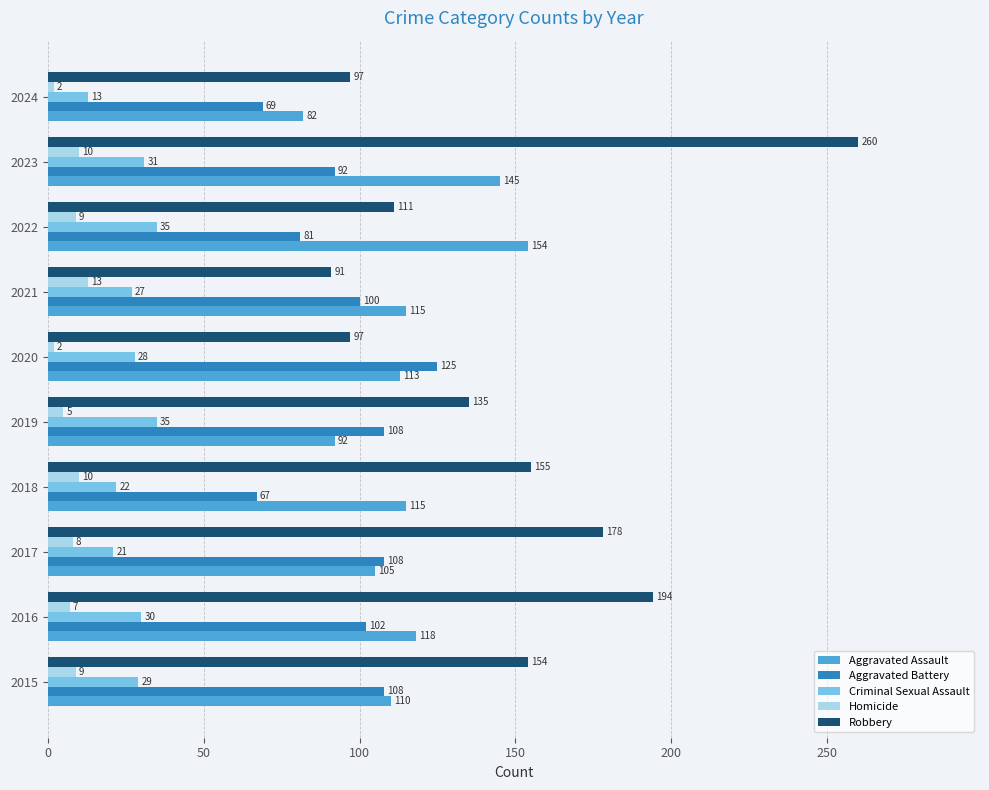

At 2020, list the series in order from smallest to largest.

Homicide, Criminal Sexual Assault, Robbery, Aggravated Assault, Aggravated Battery